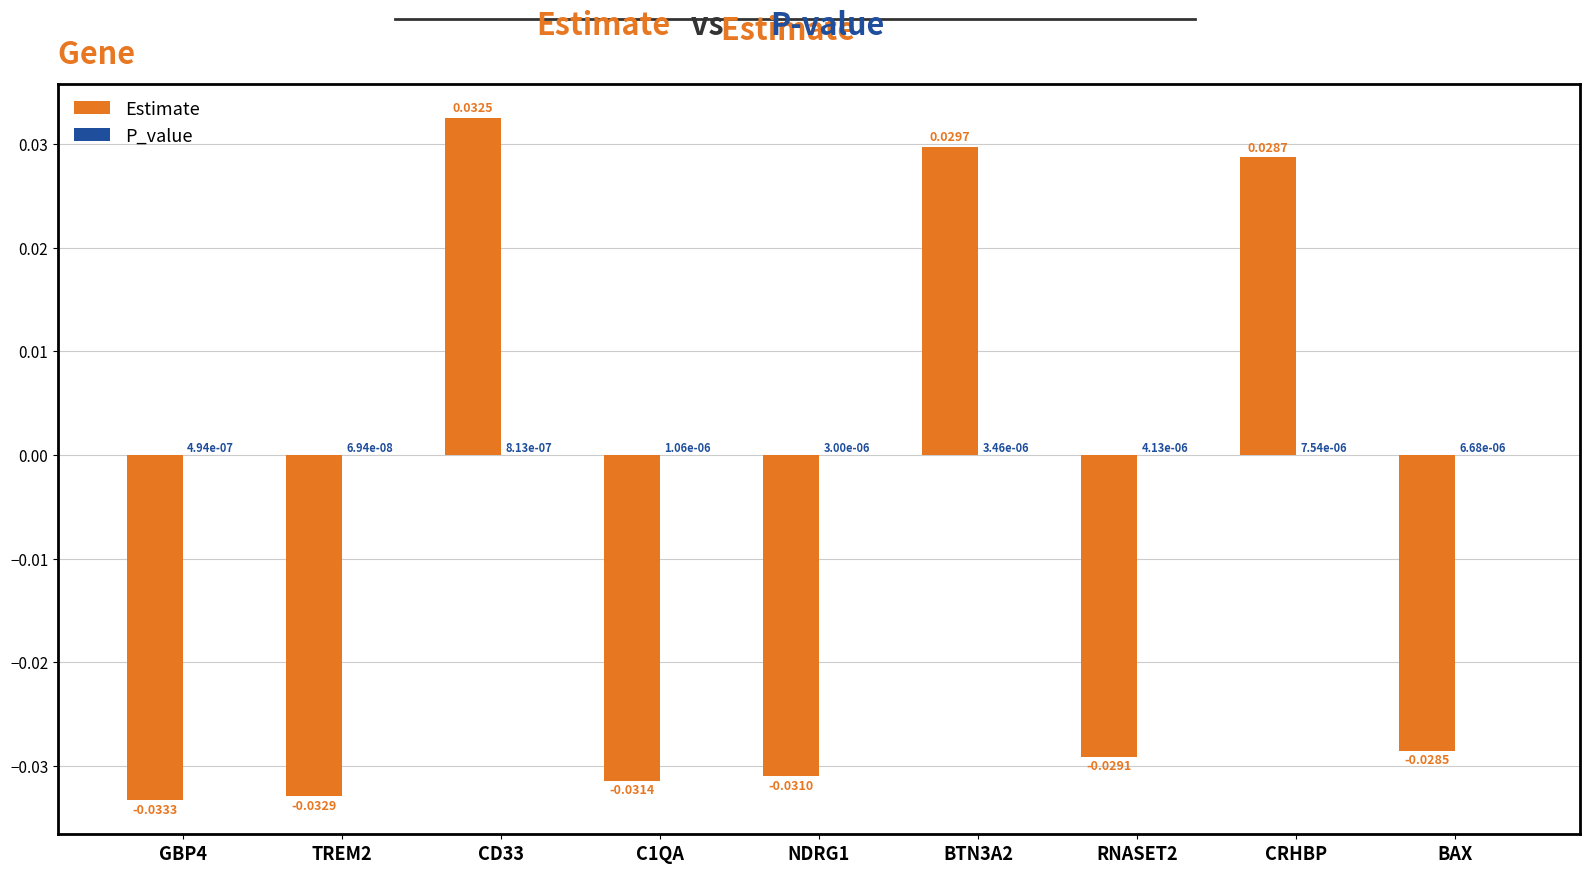

At which label is Estimate closest to 0?

BAX